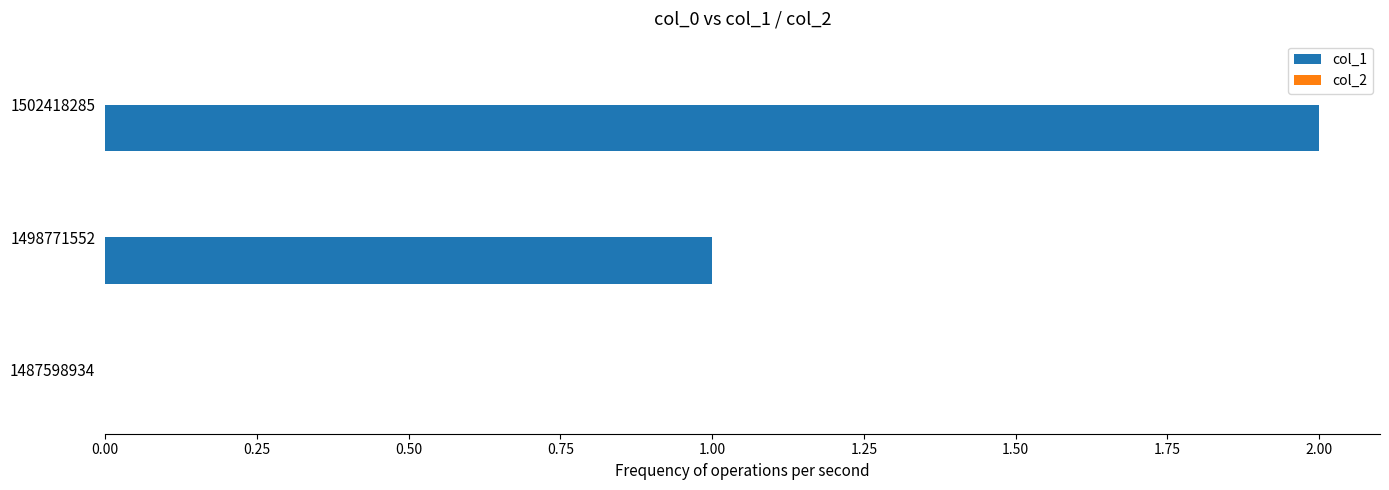

The value at 1487598934 is 0. True or false?

True